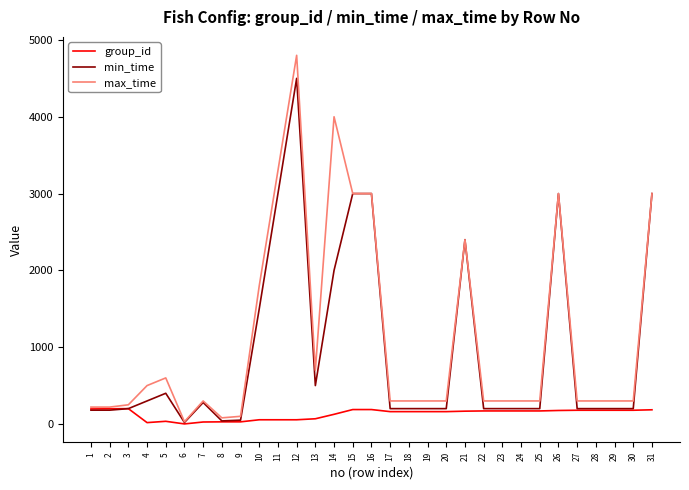

At which category is the sum across all series the highest?

12